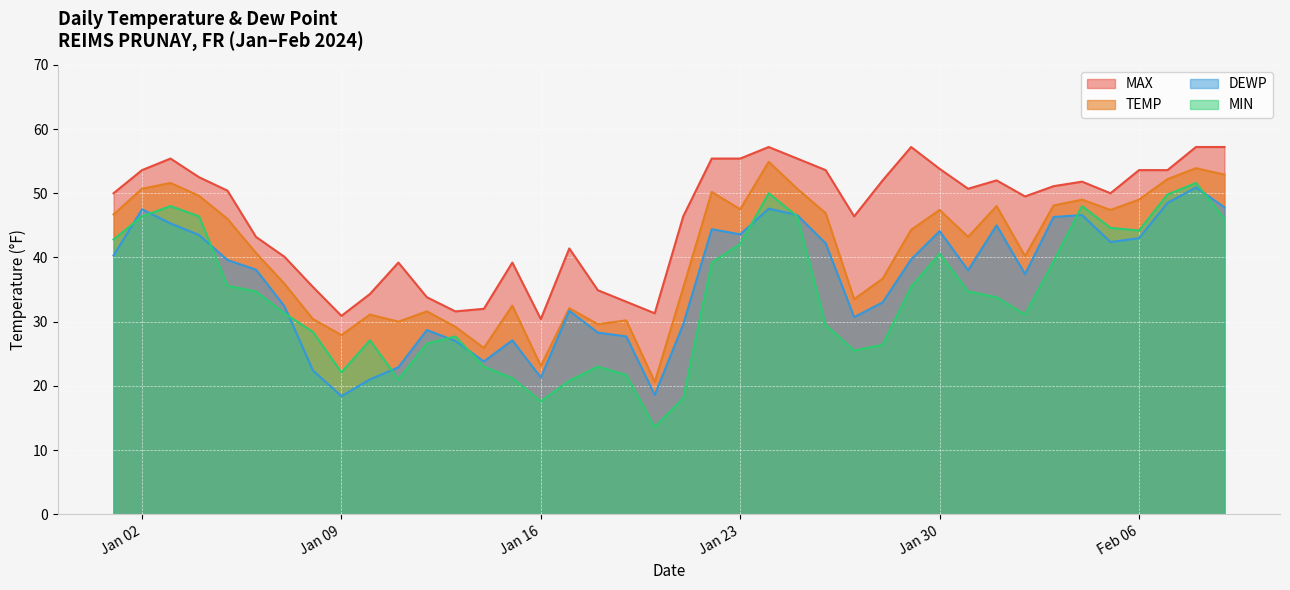

What are all the series names shown in the legend?

MAX, TEMP, DEWP, MIN